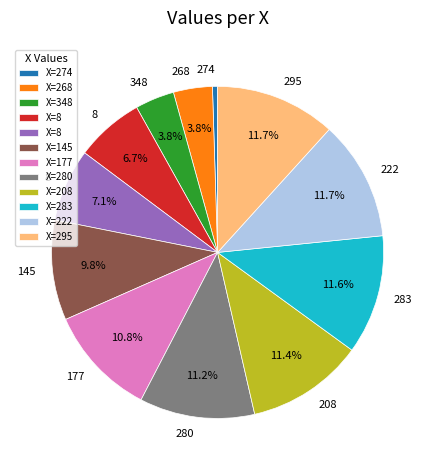

Is there any slice that represents more than half of the pie?

No